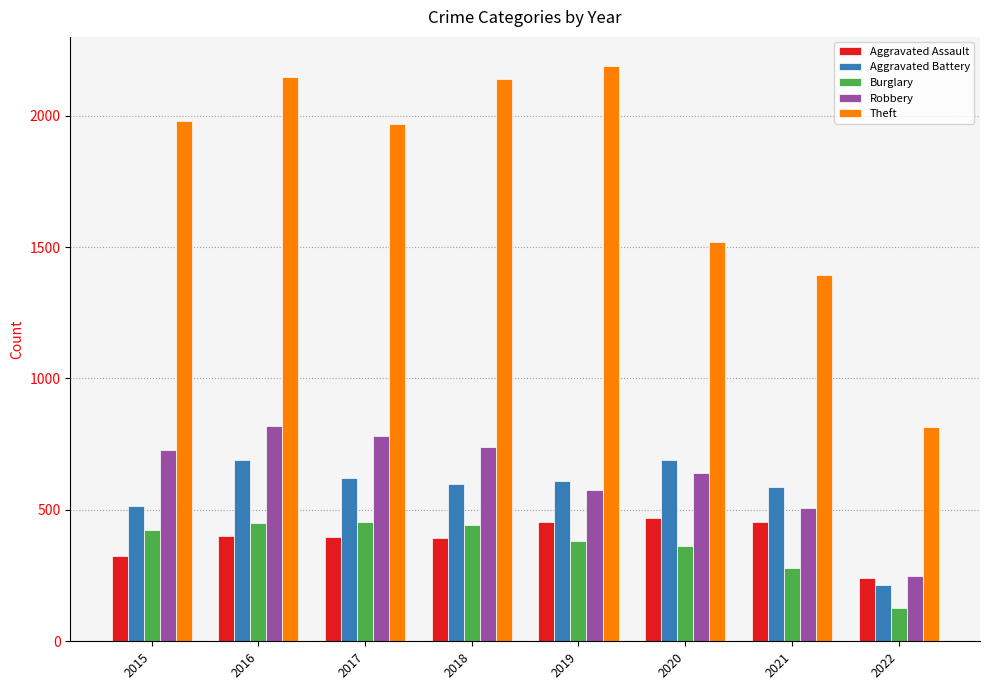

What is the difference between the maximum and minimum values in the Robbery series?

569